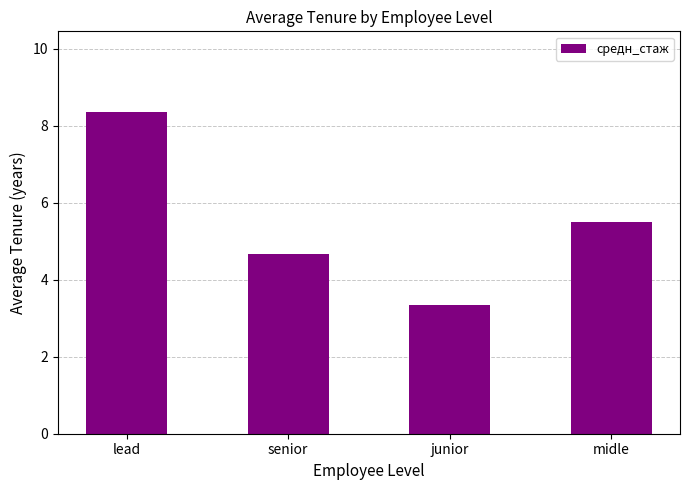

What is the ratio of the value at lead to the value at midle?

1.5